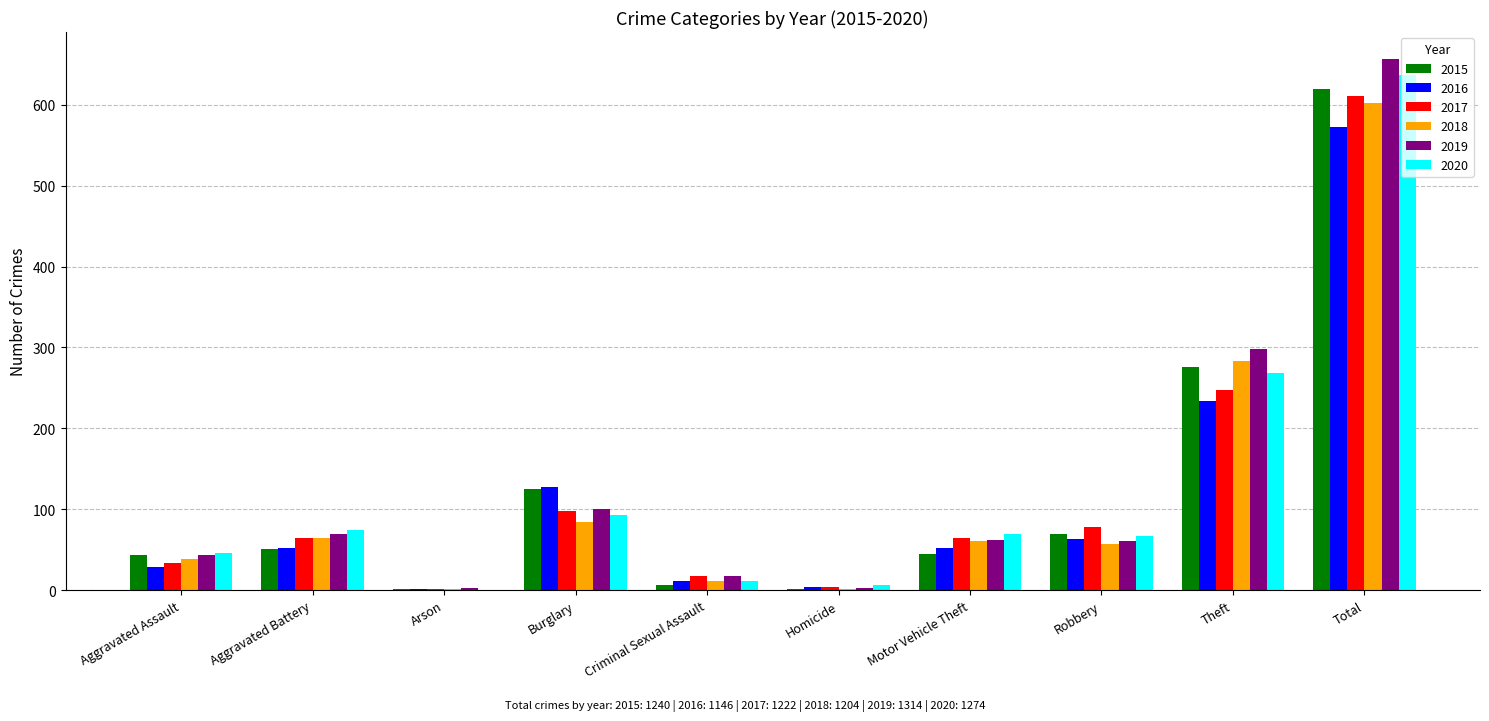

What is the maximum value shown in the chart?

657